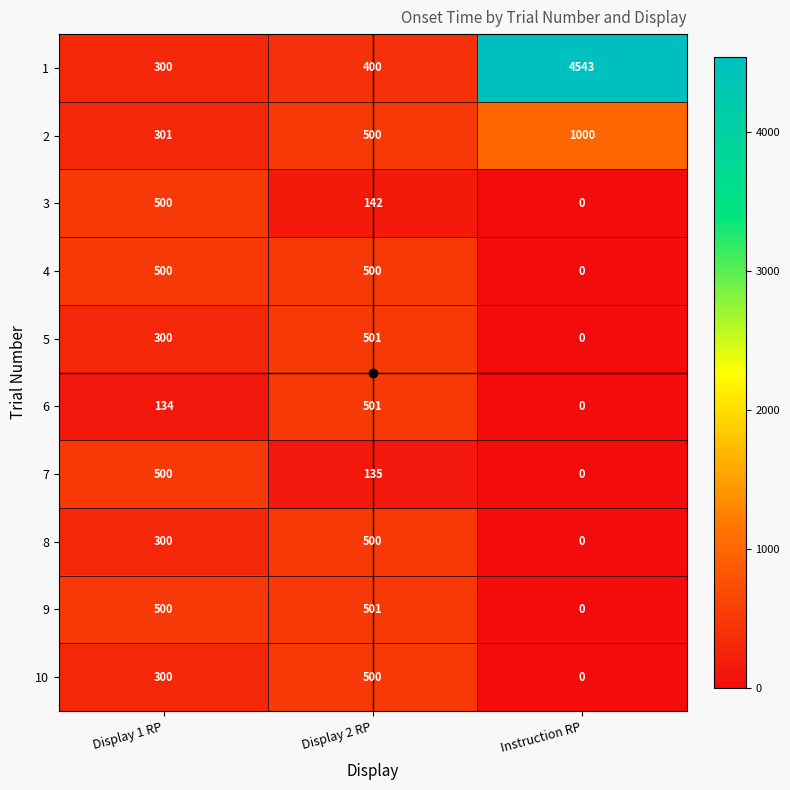

At which label does 3 reach its minimum?

Instruction RP